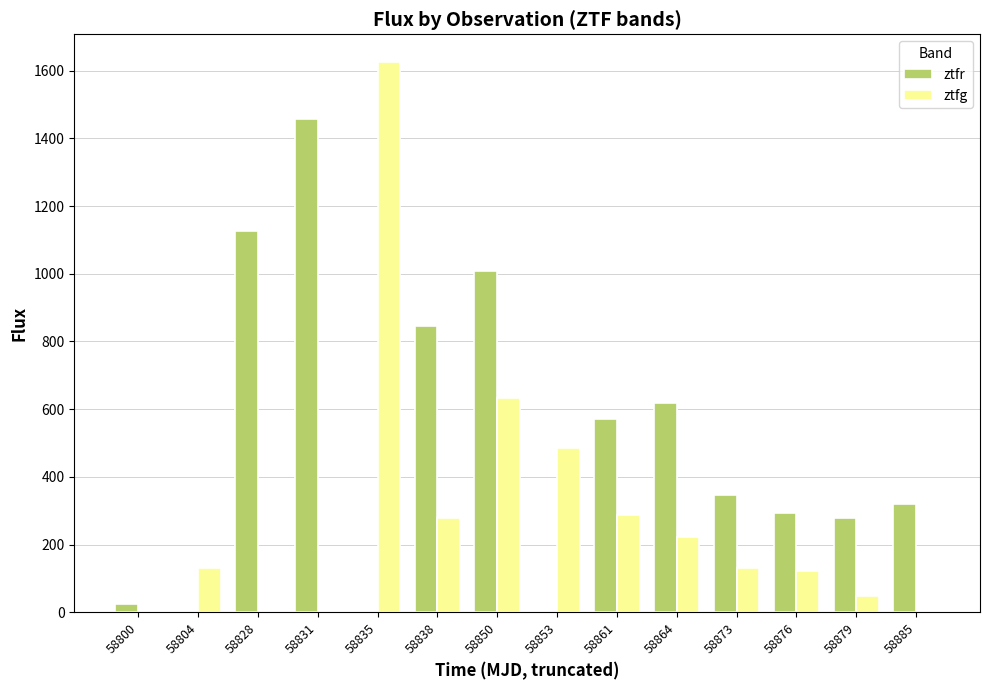

What is the greatest value displayed?

1625.7